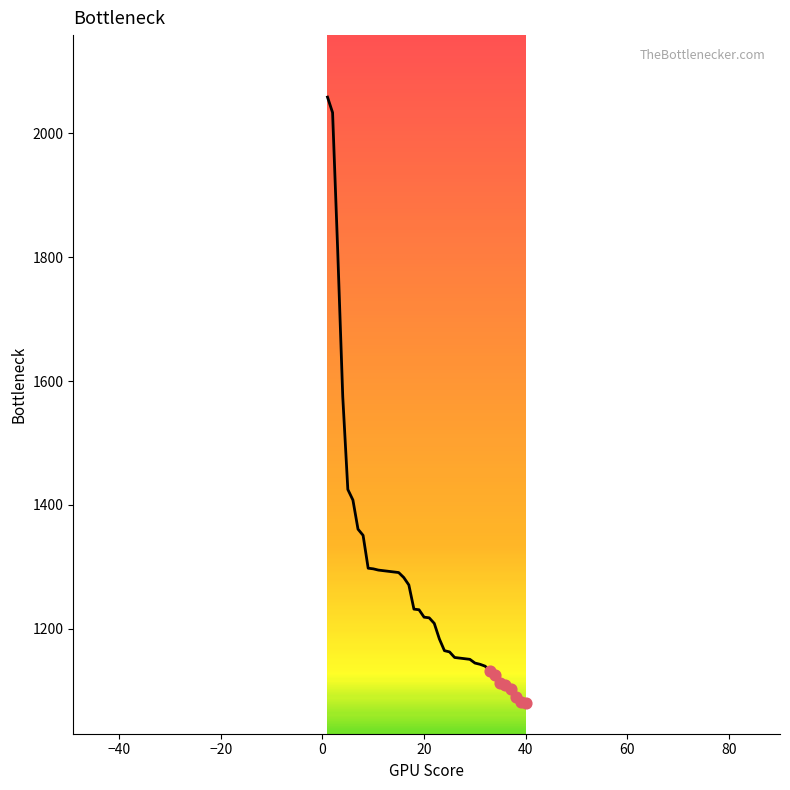

What is the maximum value shown in the chart?

2058